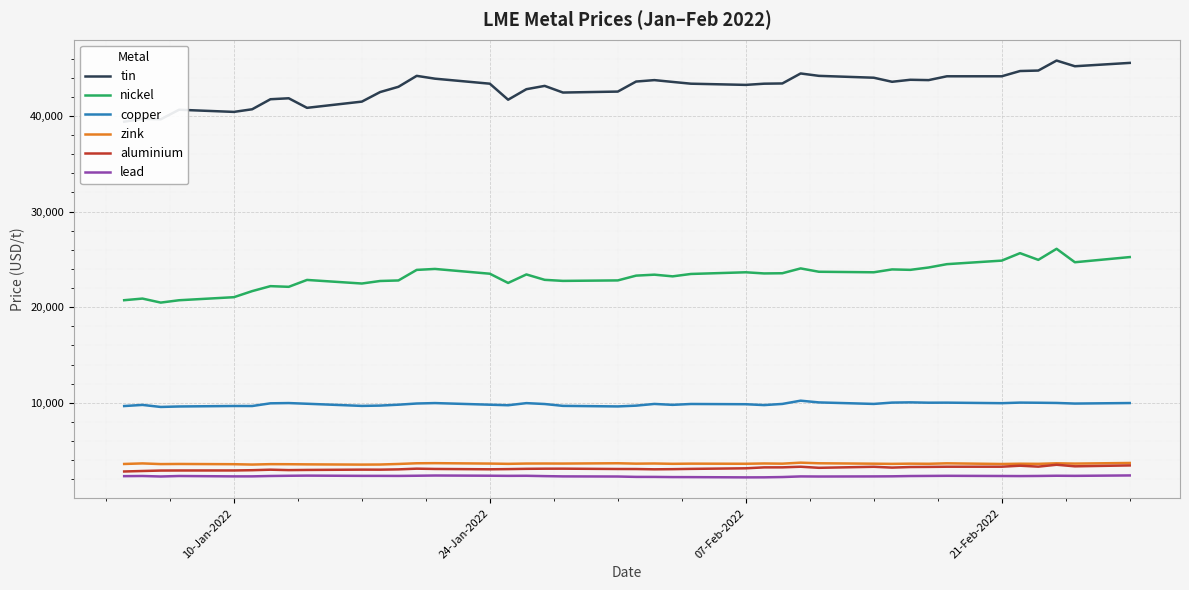

In tin, how many points are lower than both neighbors (excluding endpoints)?

9